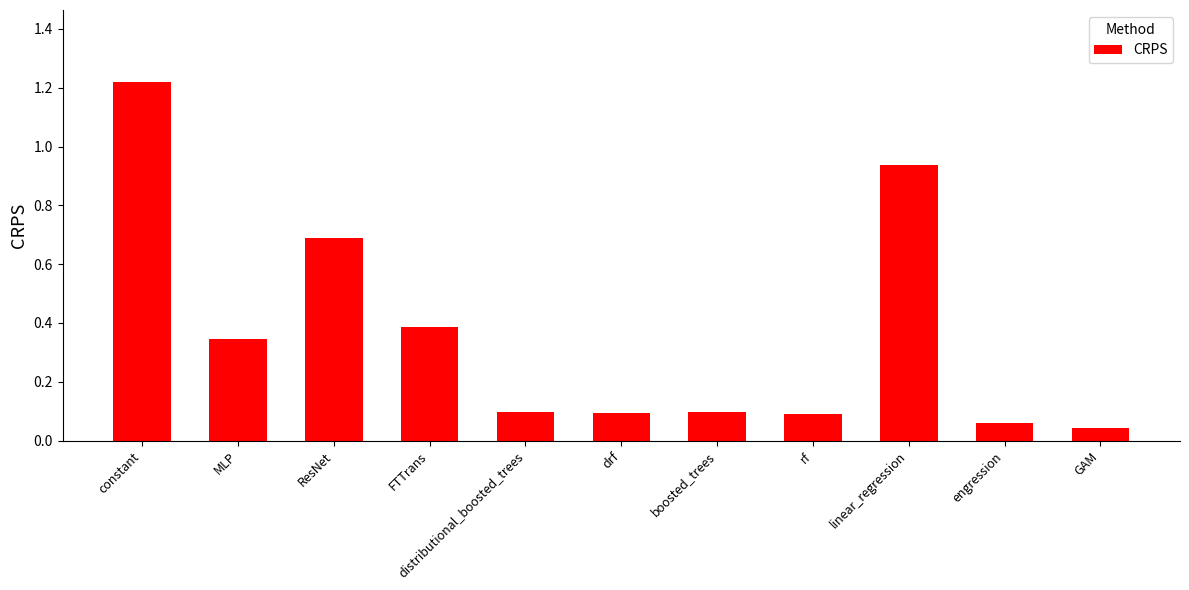

What is the label of the 2nd bar from the right?

engression